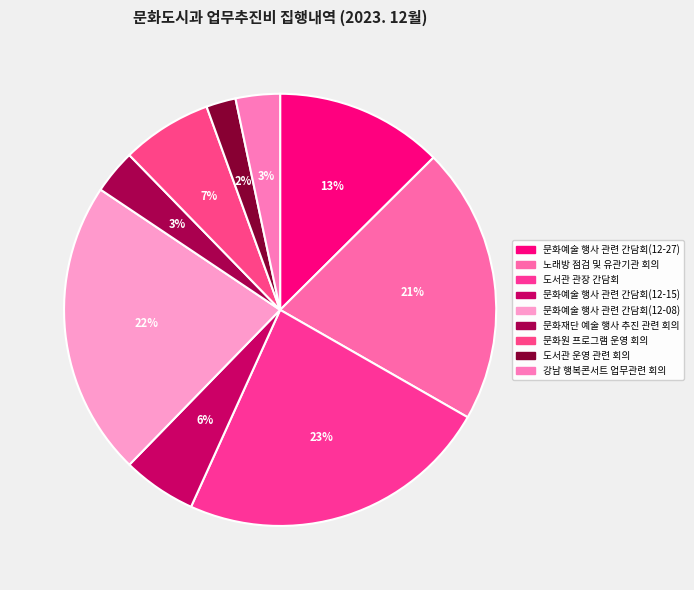

To the nearest percent, what is the average slice percentage?

11%